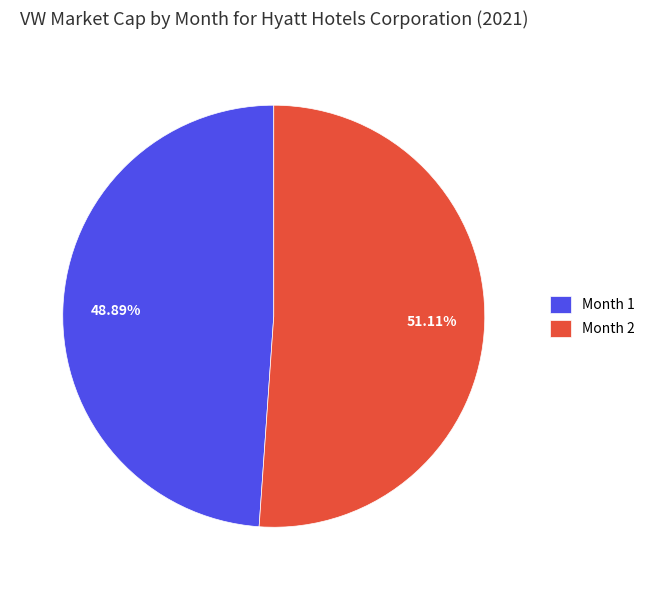

To the nearest percent, what percentage of the pie is Month 1?

49%